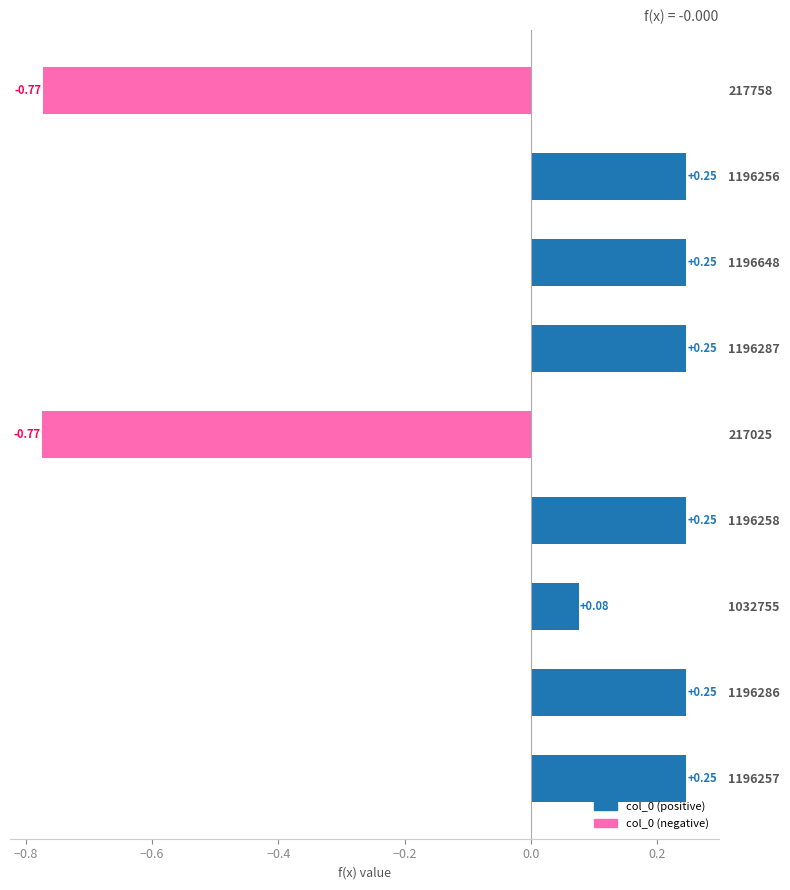

What is the change in value from 217025 to 1196286?

+1.0